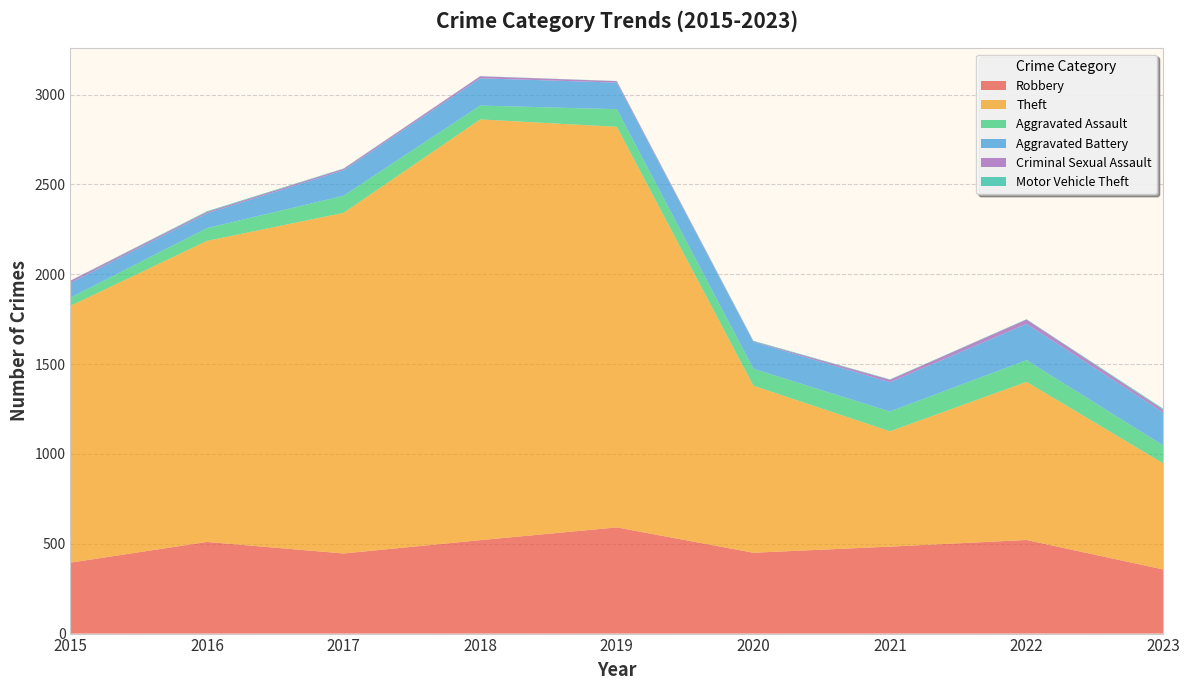

Reading left to right, transcribe all the data shown in this chart.

Robbery: 2015=395	2016=510	2017=446	2018=520	2019=591	2020=450	2021=484	2022=521	2023=357
Theft: 2015=1429	2016=1676	2017=1896	2018=2342	2019=2230	2020=930	2021=642	2022=880	2023=591
Aggravated Assault: 2015=46	2016=71	2017=95	2018=77	2019=98	2020=94	2021=110	2022=121	2023=99
Aggravated Battery: 2015=82	2016=82	2017=142	2018=152	2019=148	2020=150	2021=163	2022=202	2023=184
Criminal Sexual Assault: 2015=12	2016=8	2017=8	2018=11	2019=8	2020=3	2021=14	2022=24	2023=15
Motor Vehicle Theft: 2015=1	2016=4	2017=2	2018=1	2019=1	2020=3	2021=2	2022=2	2023=6